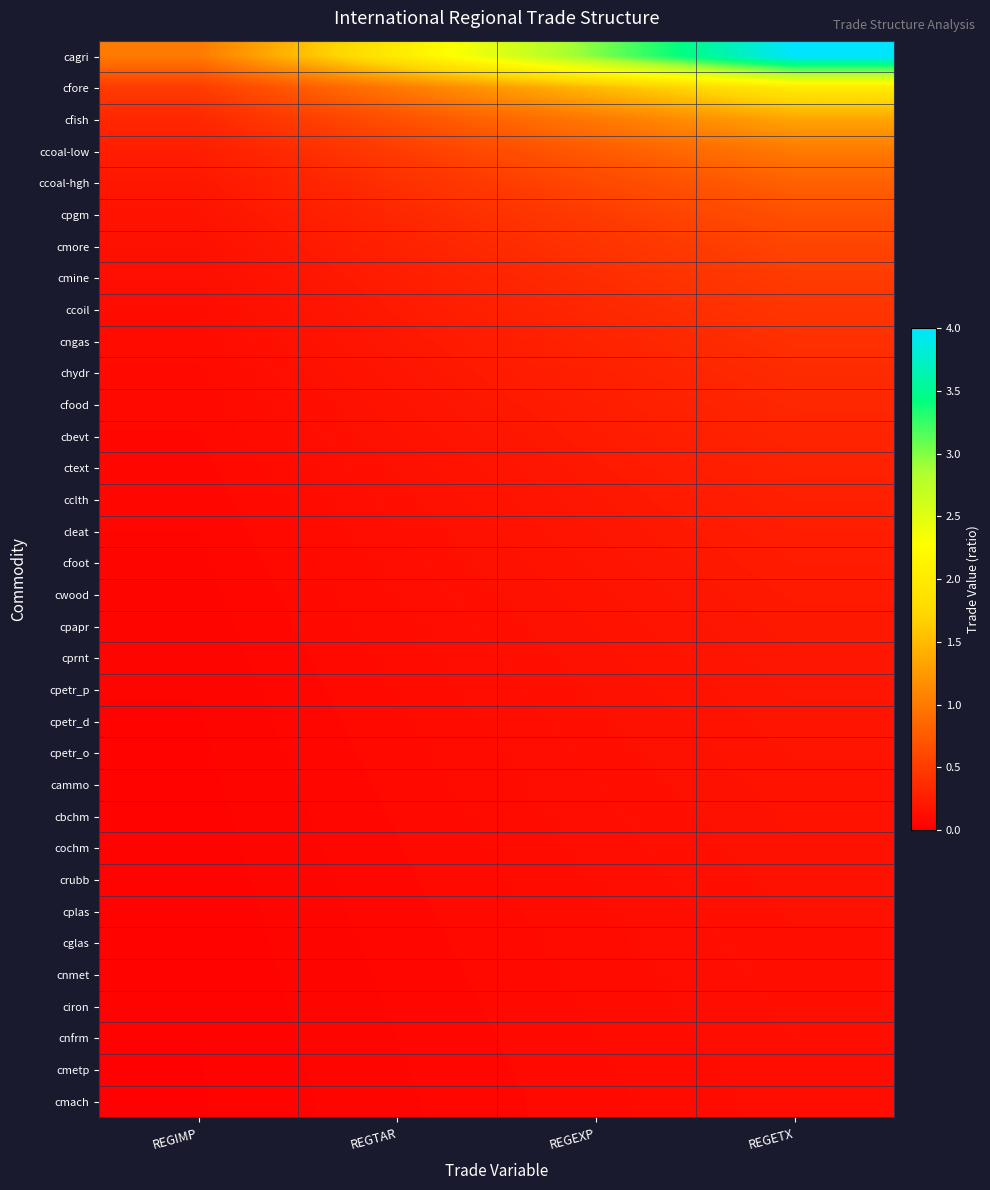

Between REGTAR and REGETX, which is larger?

REGETX